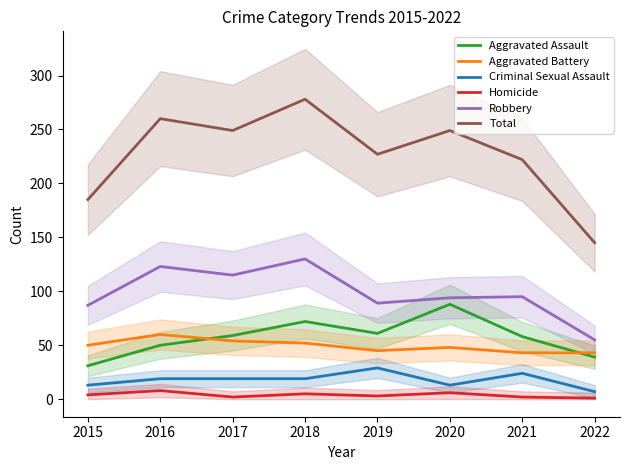

What are all the series names shown in the legend?

Aggravated Assault, Aggravated Battery, Criminal Sexual Assault, Homicide, Robbery, Total